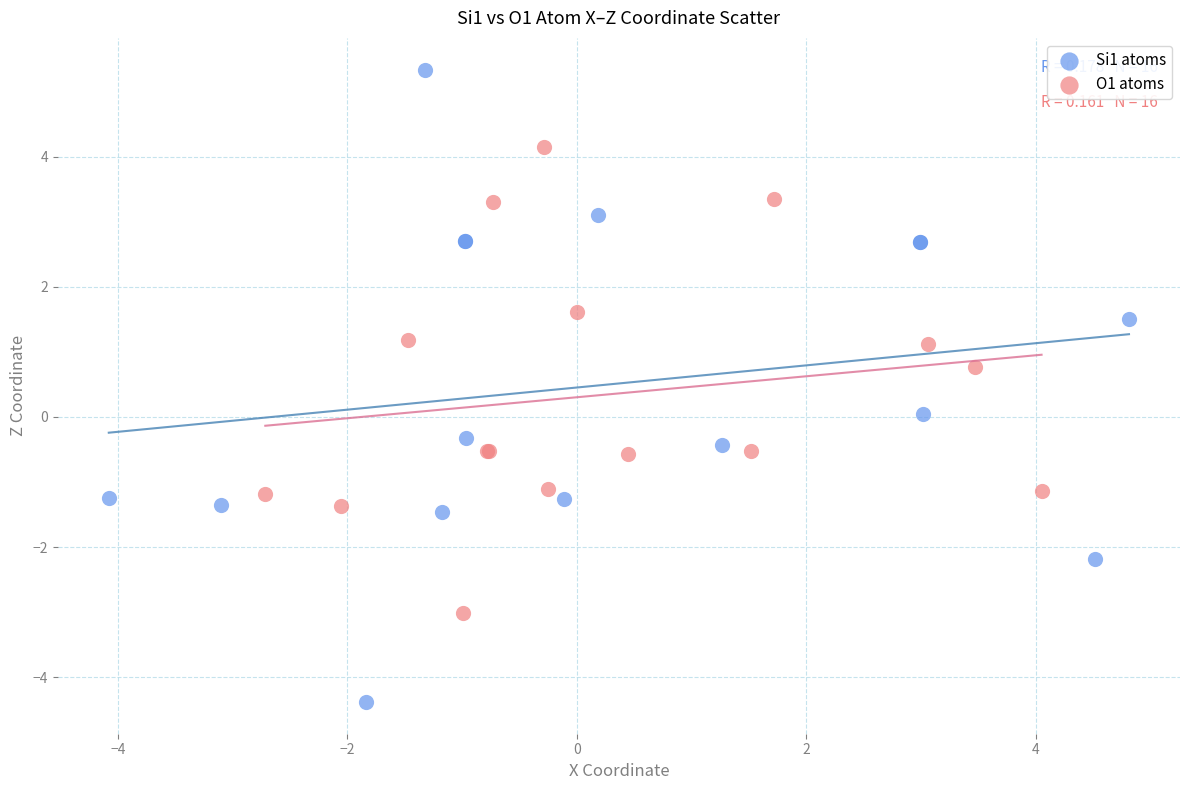

Which series has the widest spread of Y values?

Si1 atoms